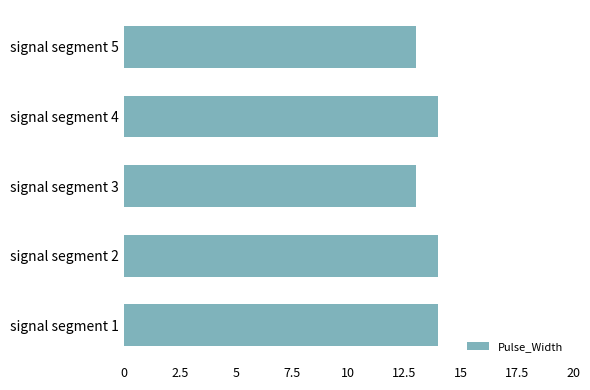

What is the smallest value displayed?

13